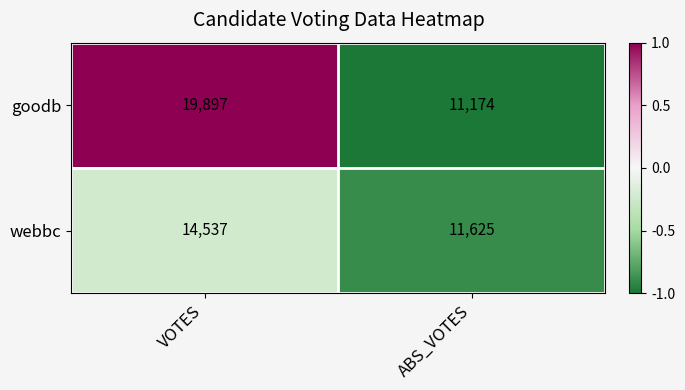

Which series has the largest total across all categories?

goodb